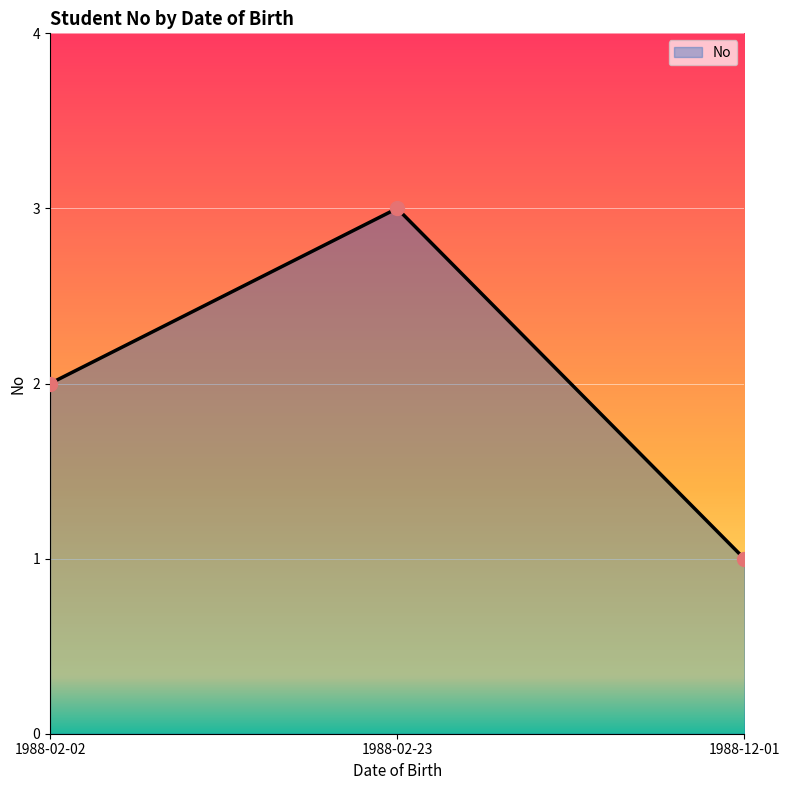

The chart shows a value of 5 at 1988-02-23. True or false?

False